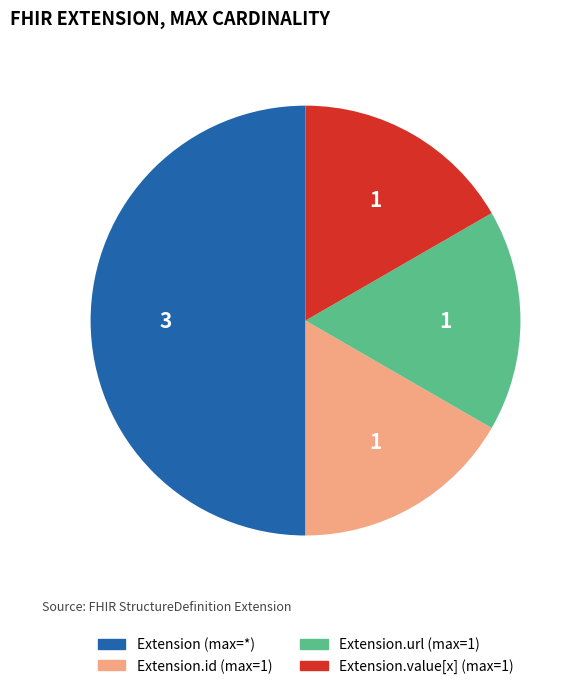

How many segments does this pie chart have?

4